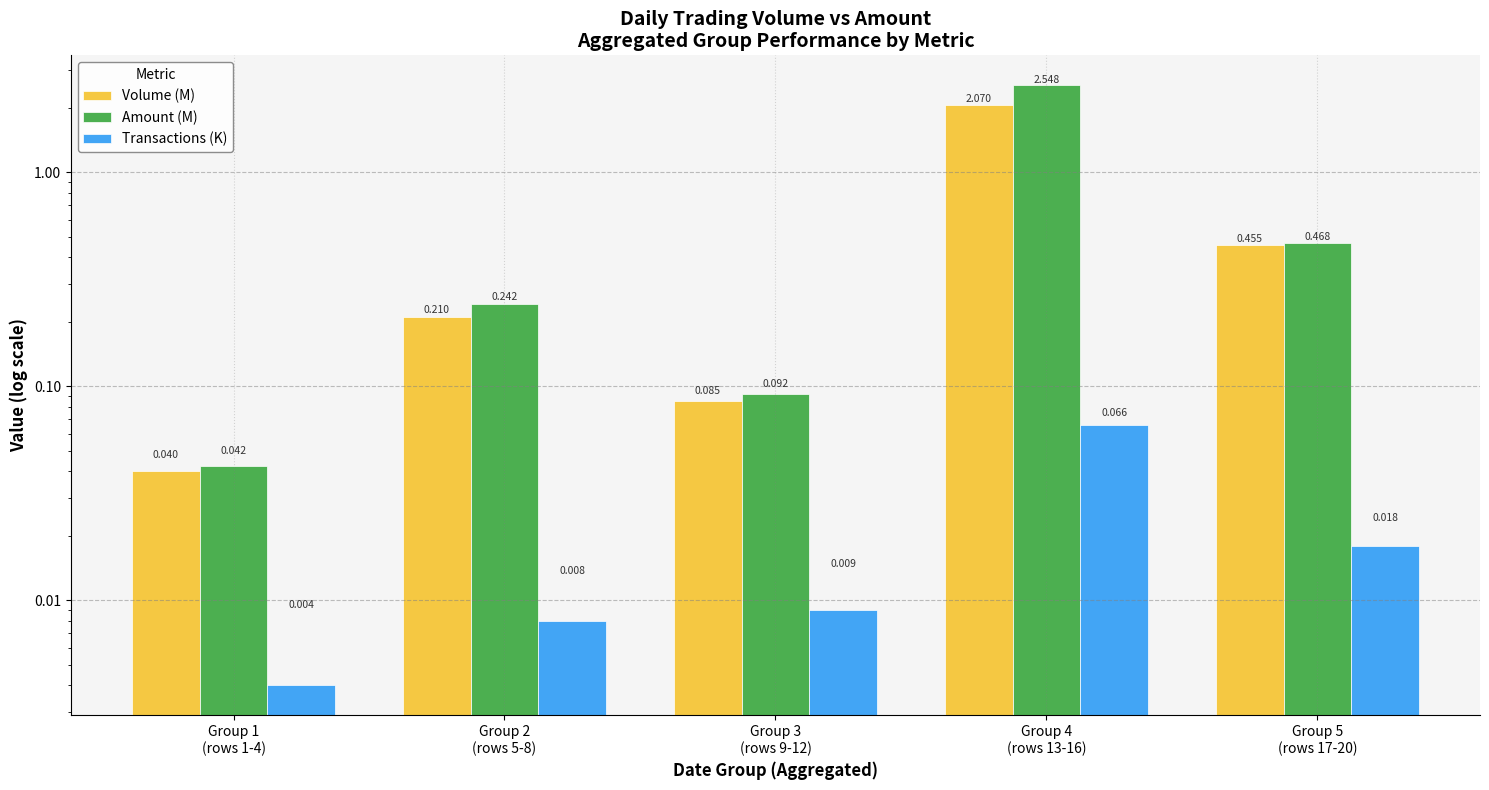

Rank the series at Group 1
(rows 1-4) from highest to lowest value.

Amount (M), Volume (M), Transactions (K)